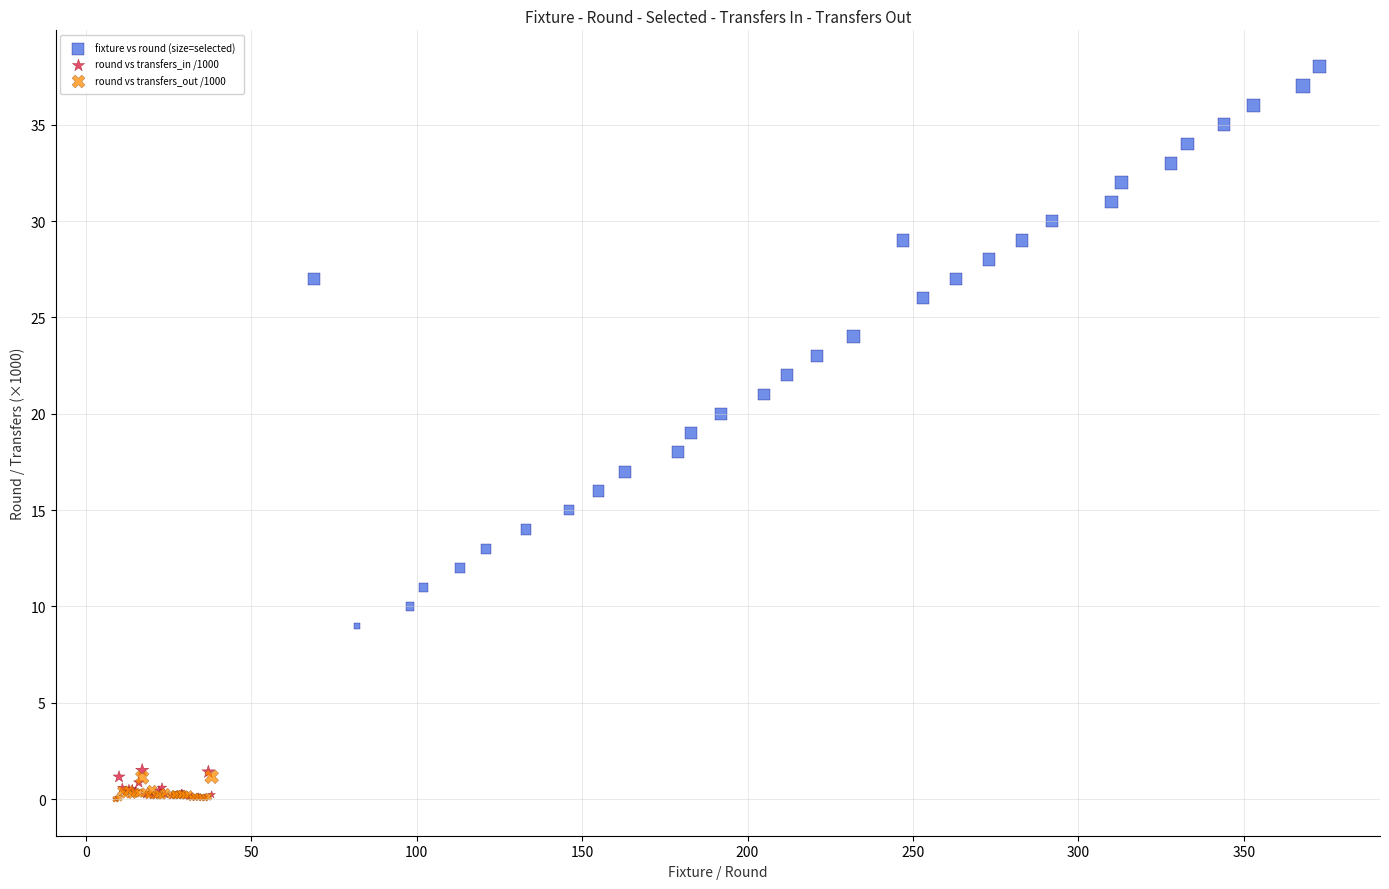

Which series reaches the maximum Y coordinate?

fixture vs round (size=selected)